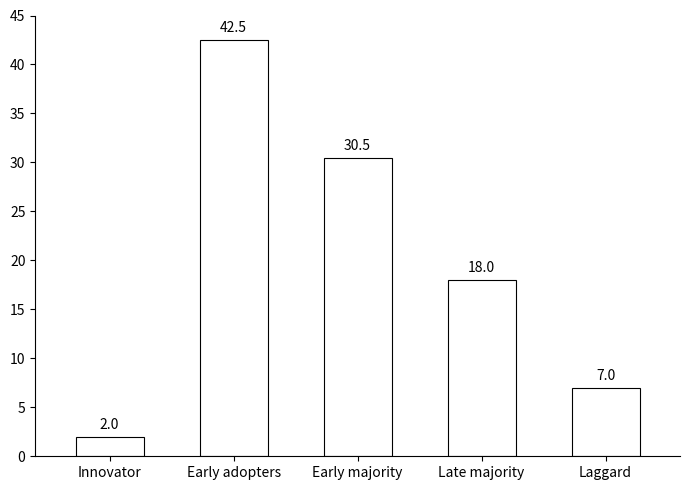

What is the ratio of the value at Laggard to the value at Late majority?

0.4